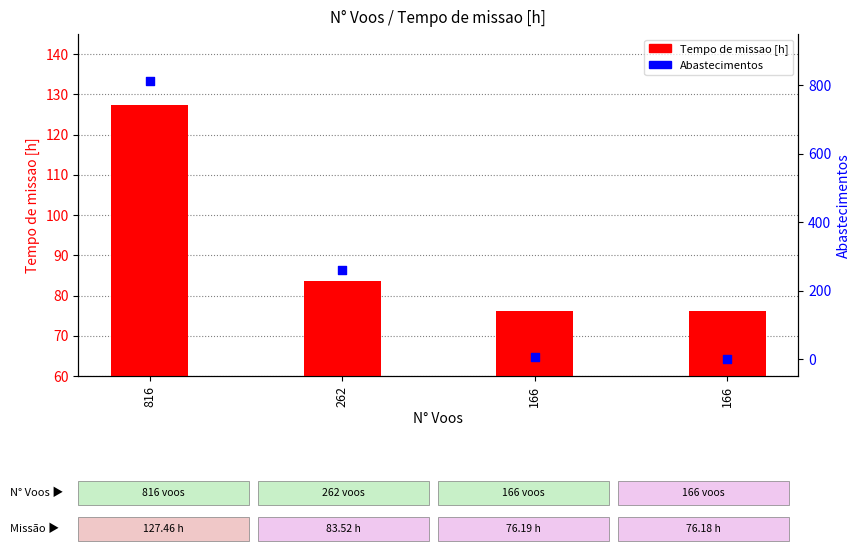

Which series reaches the maximum Y coordinate?

Abastecimentos